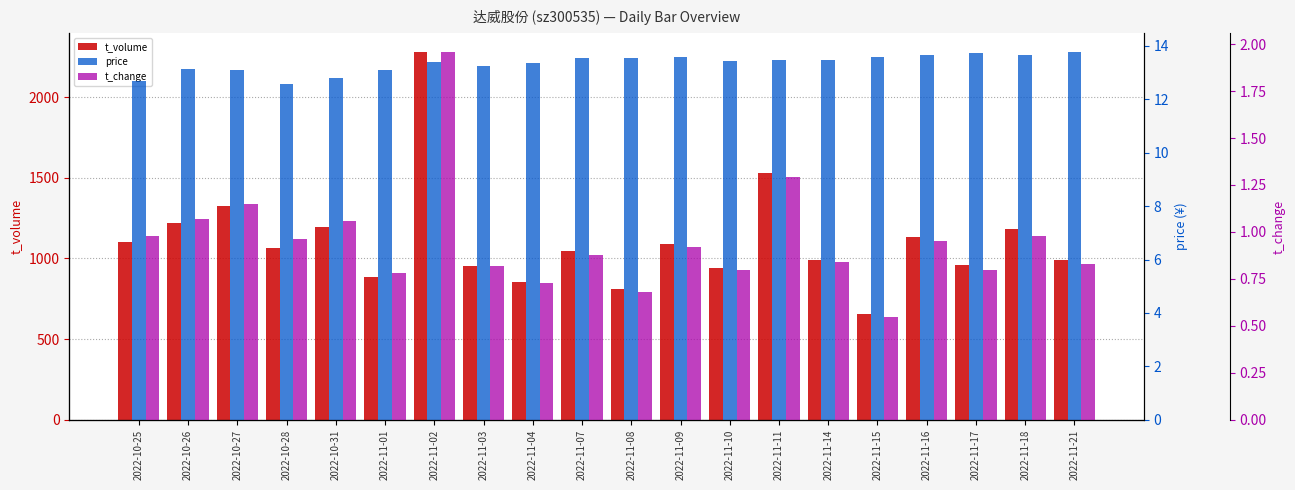

Which series has the largest range (max minus min)?

t_volume